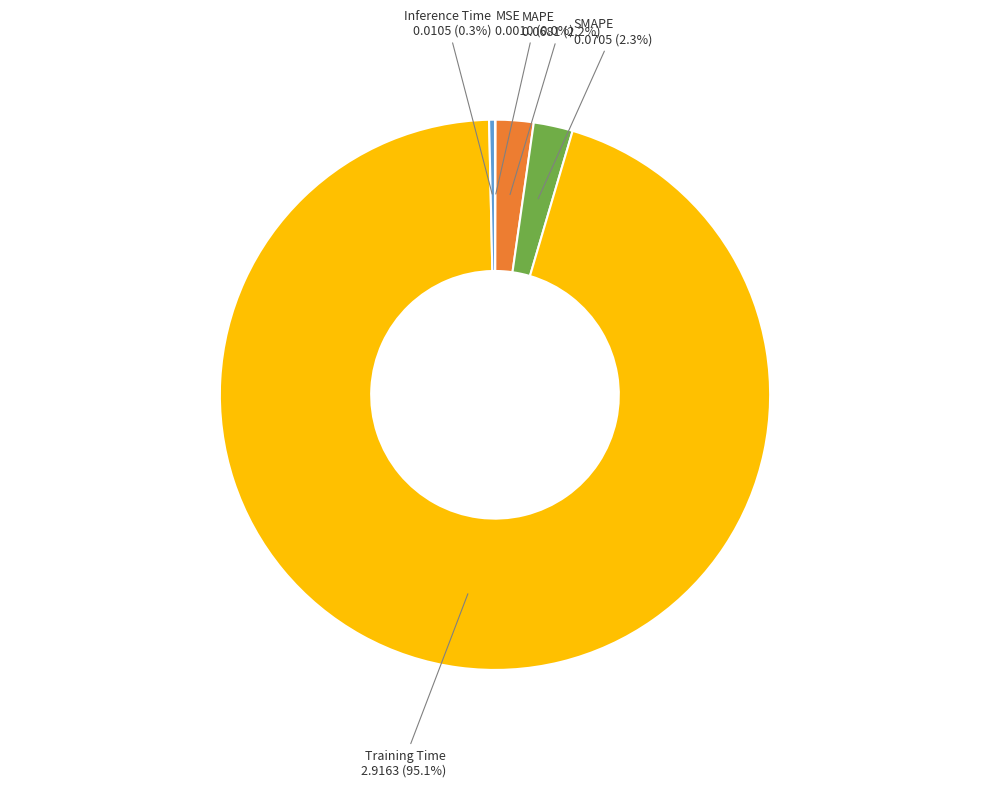

Is it true that Training Time is 82% of the pie?

False